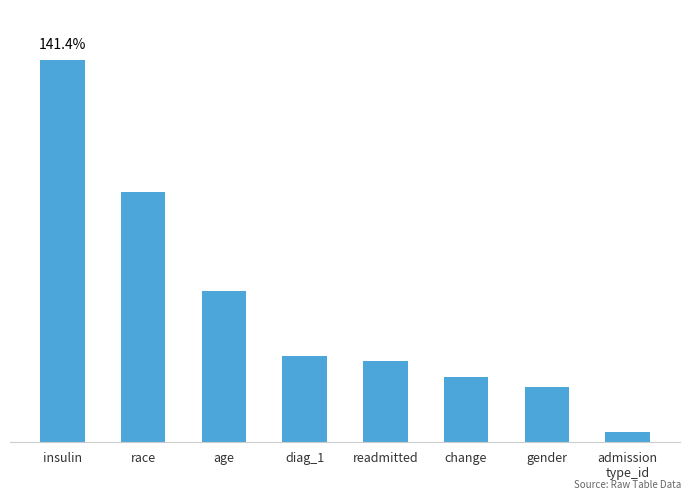

What is the sum of the values at readmitted and change?

0.5